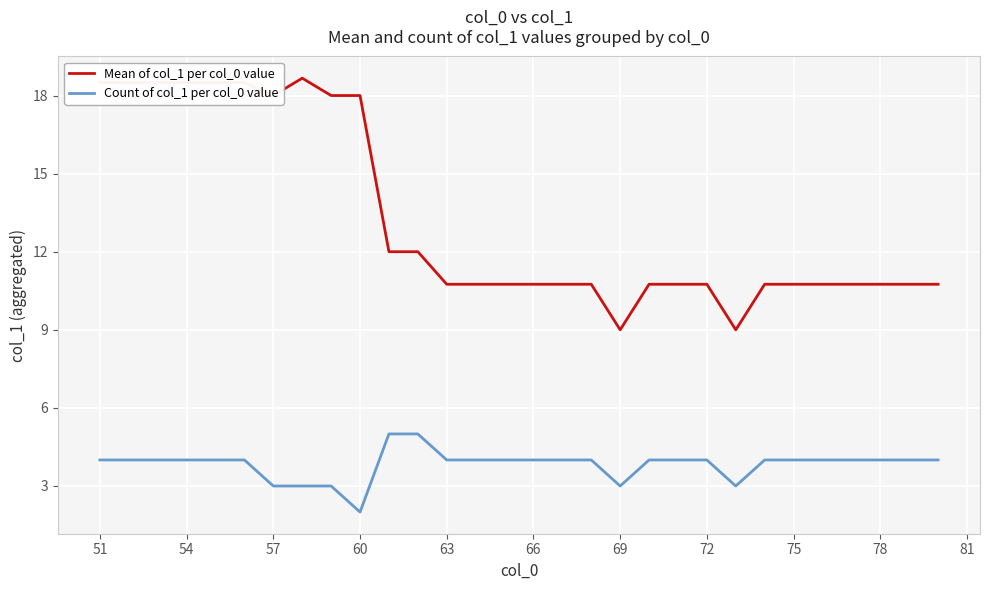

What is the greatest value displayed?

18.7